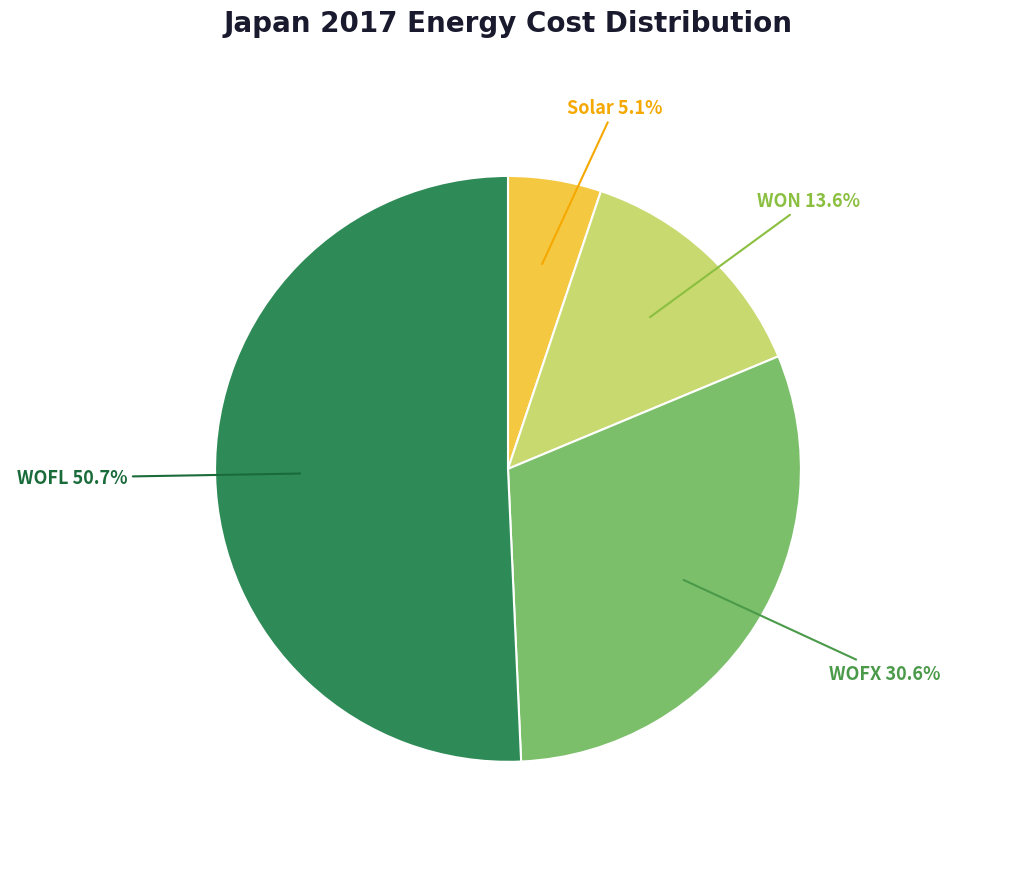

To the nearest percent, what percentage of the pie is WOFX?

31%